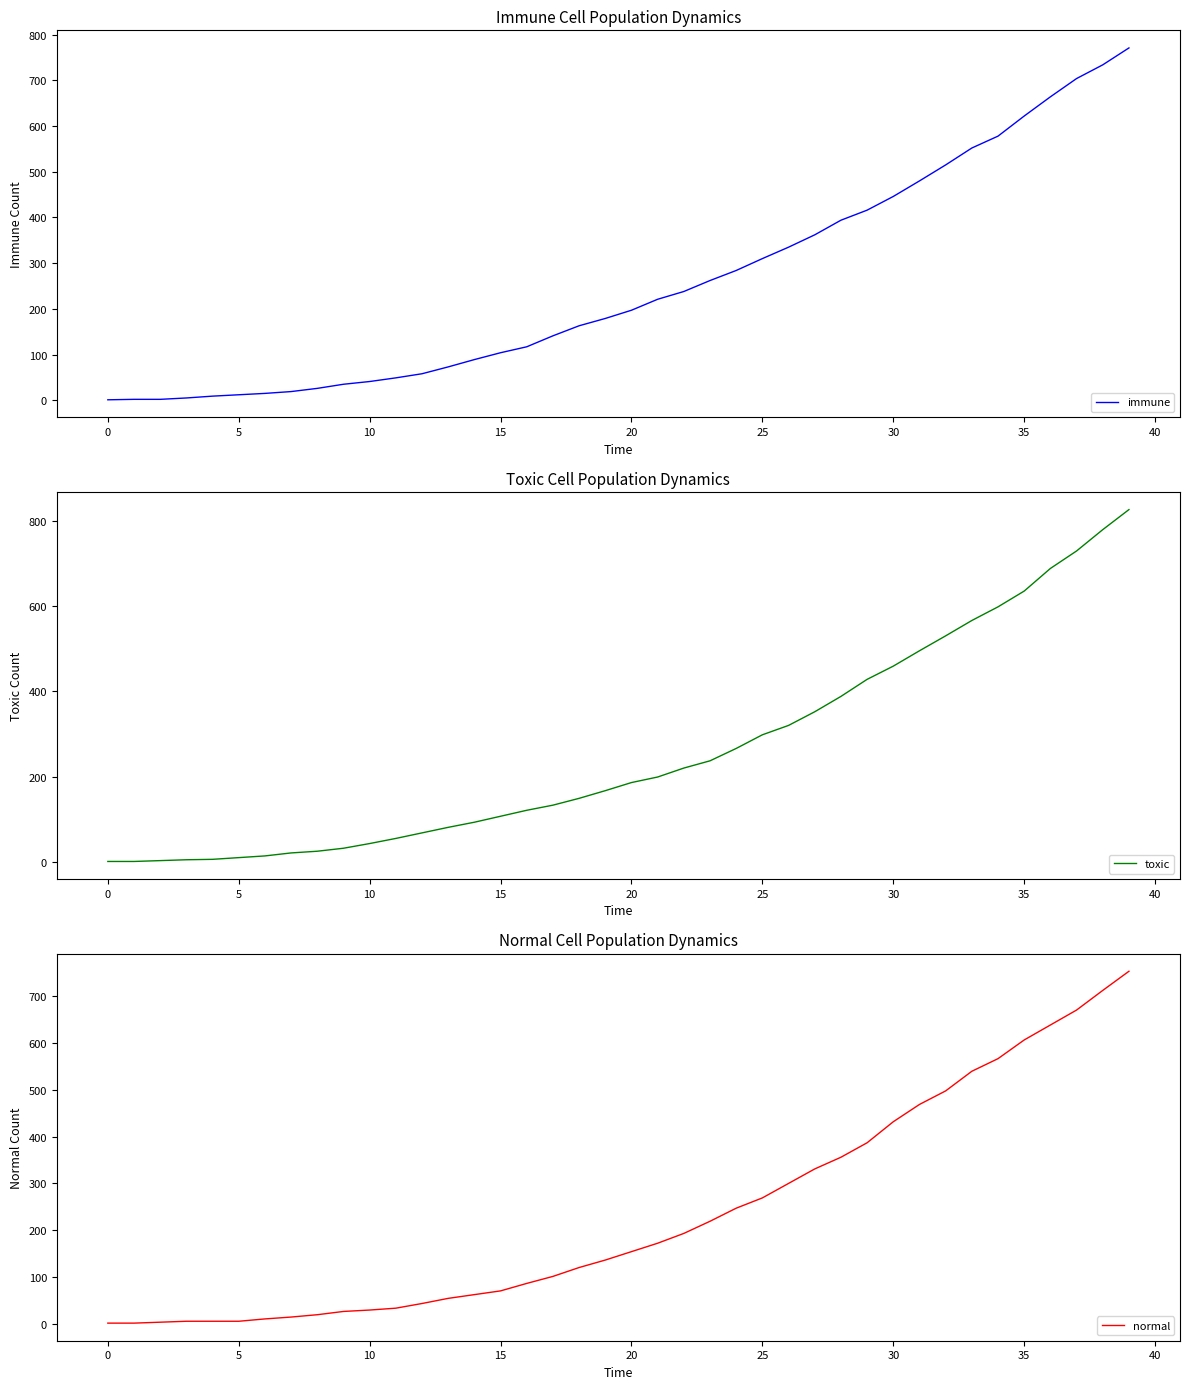

Is this an area chart (filled region under the line)?

No